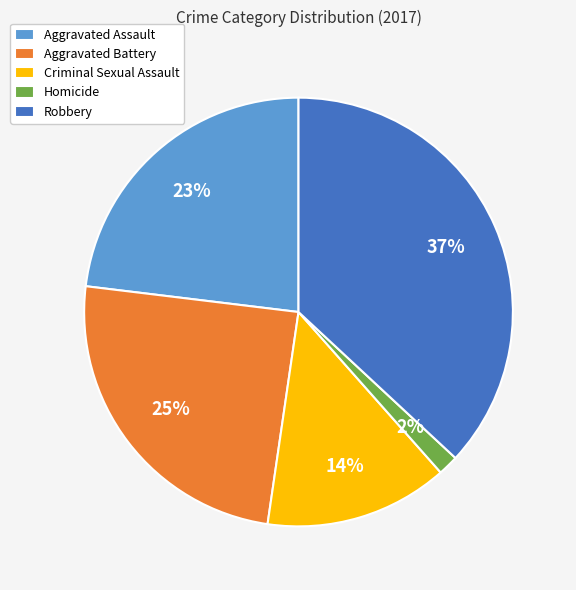

The Criminal Sexual Assault slice represents 5% of the pie. True or false?

False